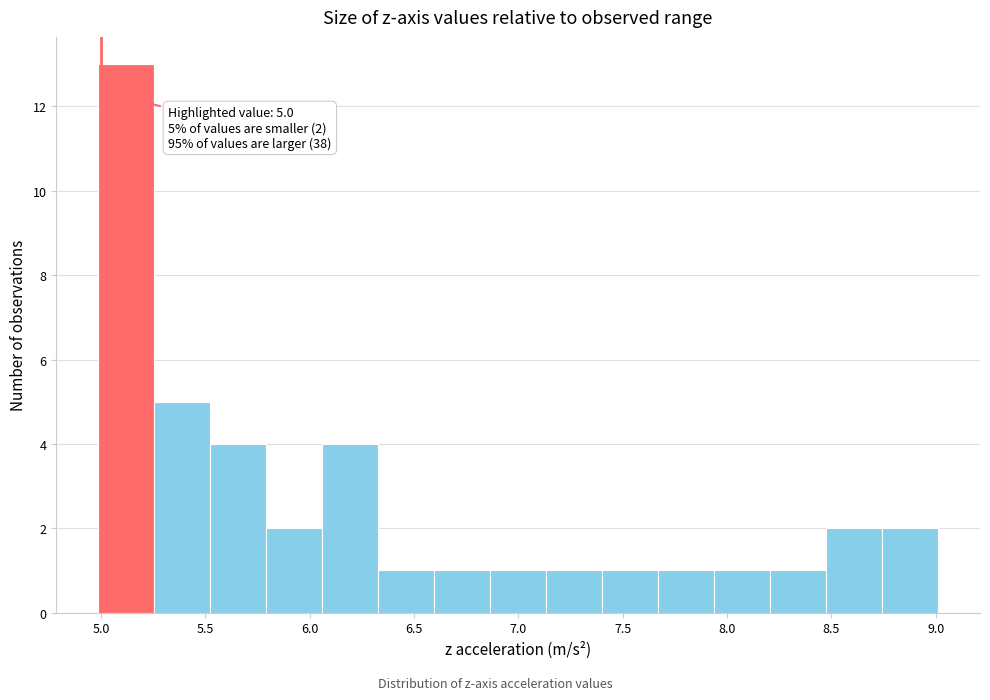

Which range on the x-axis has the tallest bar?

5.00 to 5.25